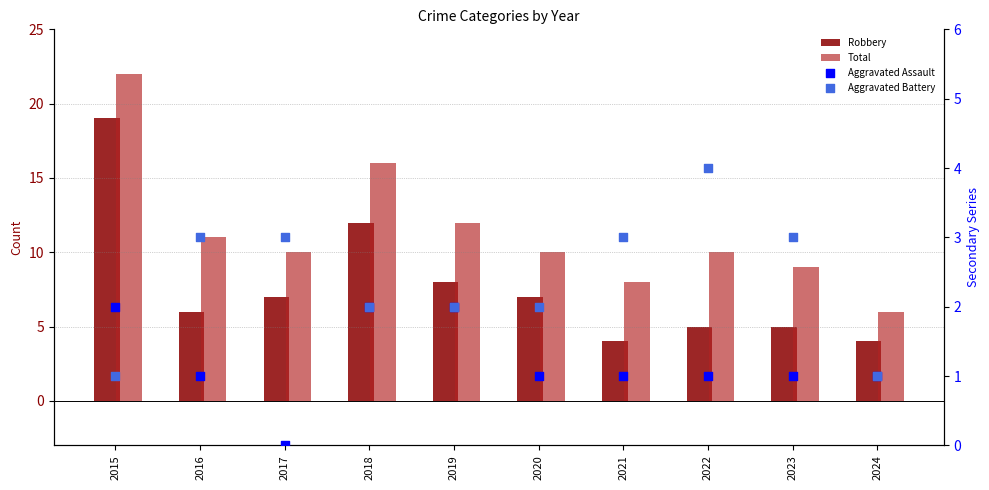

What are all the series names shown in the legend?

Robbery, Total, Aggravated Assault, Aggravated Battery